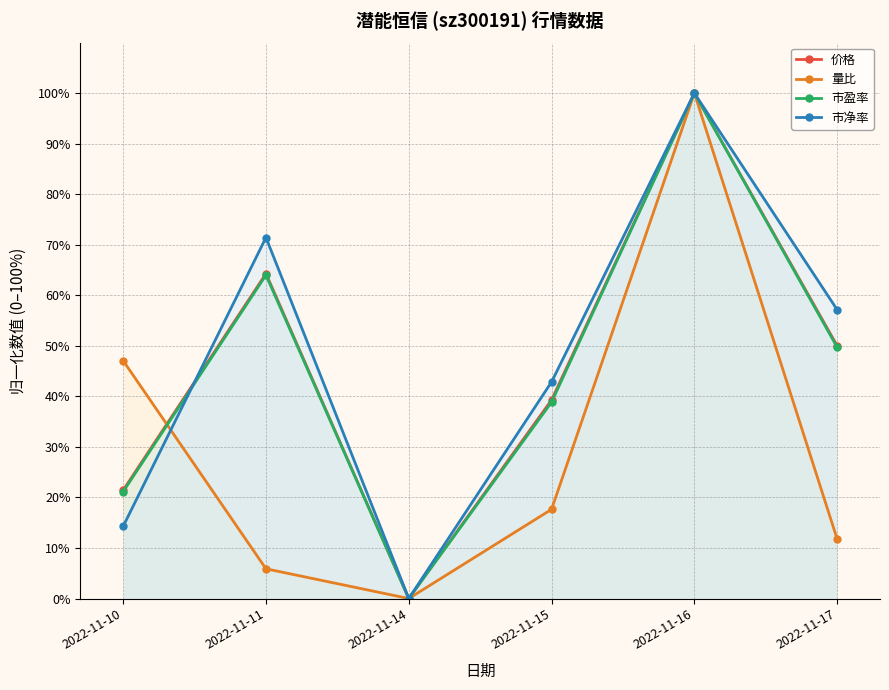

In 量比, how many points are lower than both neighbors (excluding endpoints)?

1